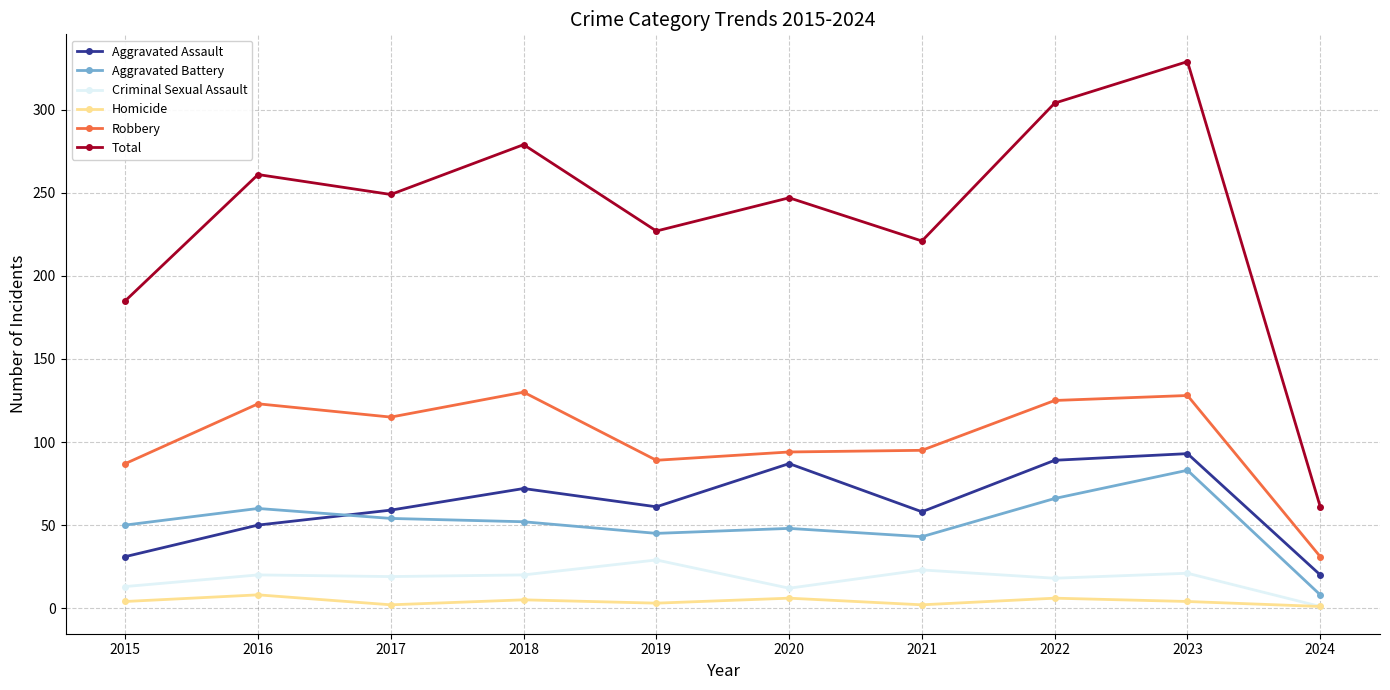

True or false: Criminal Sexual Assault and Total cross at least once.

False